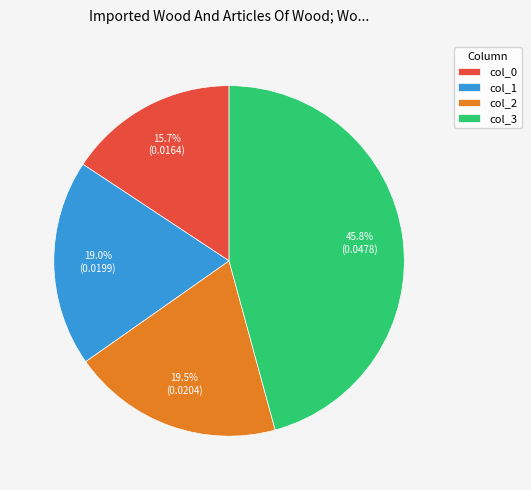

Count the number of slices in the pie.

4